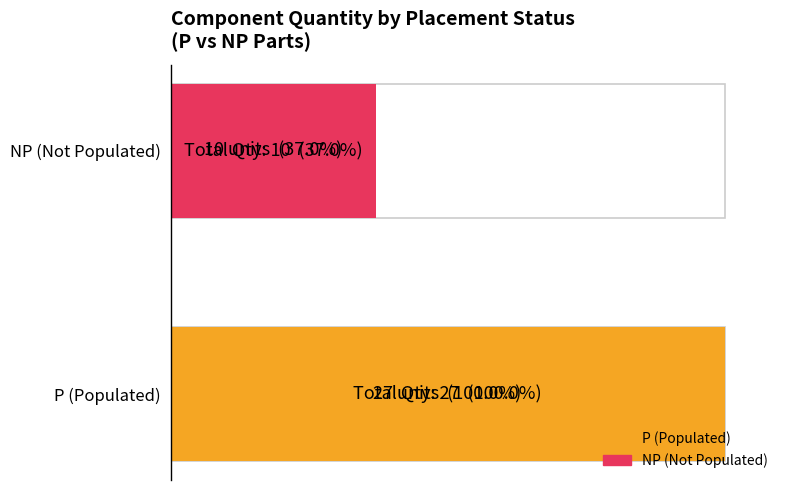

At how many categories does at least one series exceed 3?

2